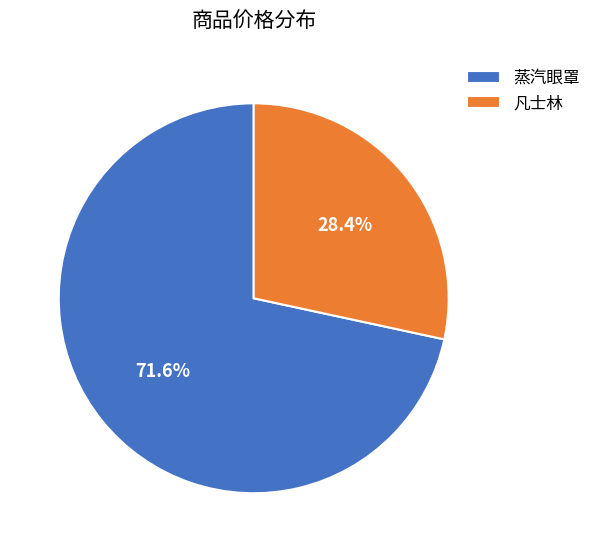

Which slice is the largest?

蒸汽眼罩